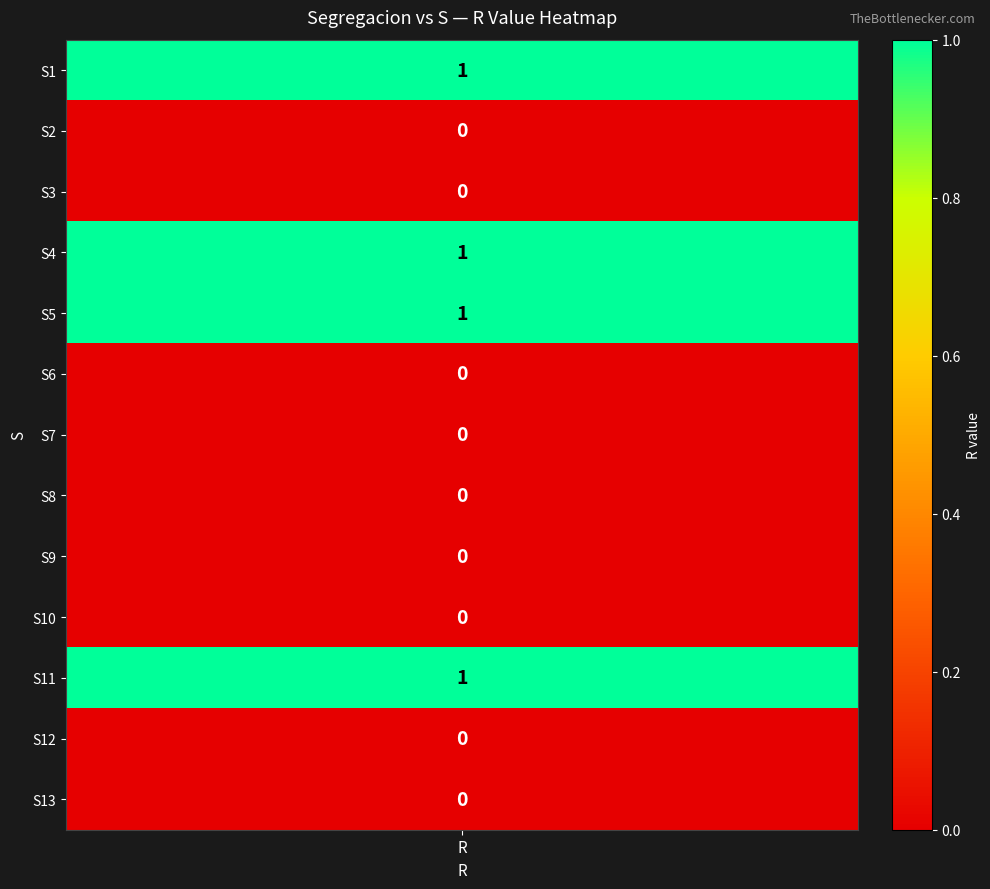

True or false: S9 has a value of 0 at S12.

True